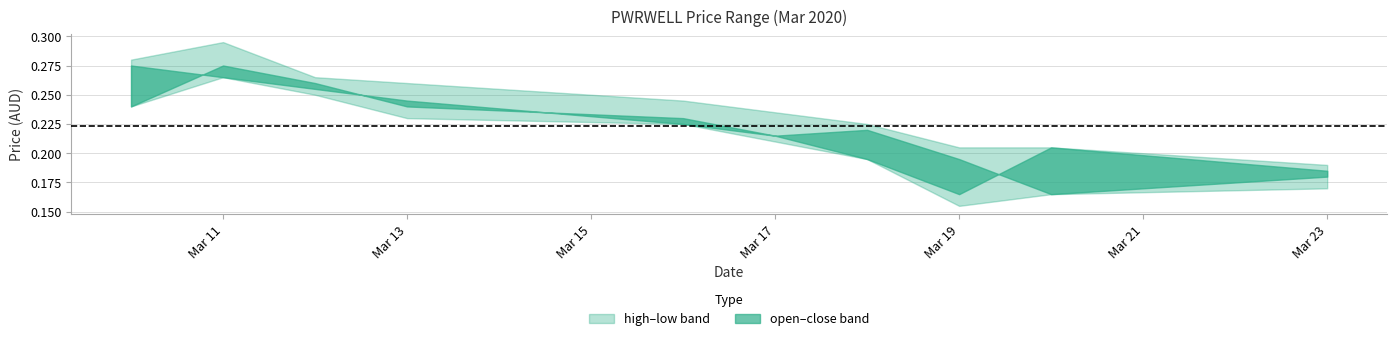

What value does the low series have at 2020-03-11?

0.3